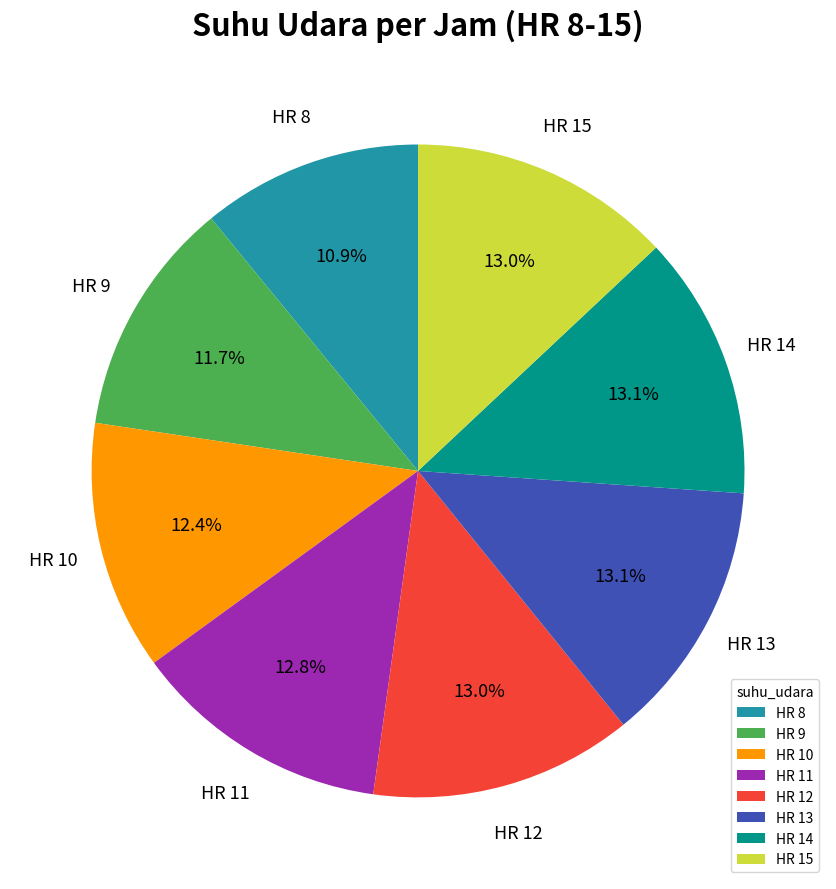

Is there any slice that represents more than half of the pie?

No